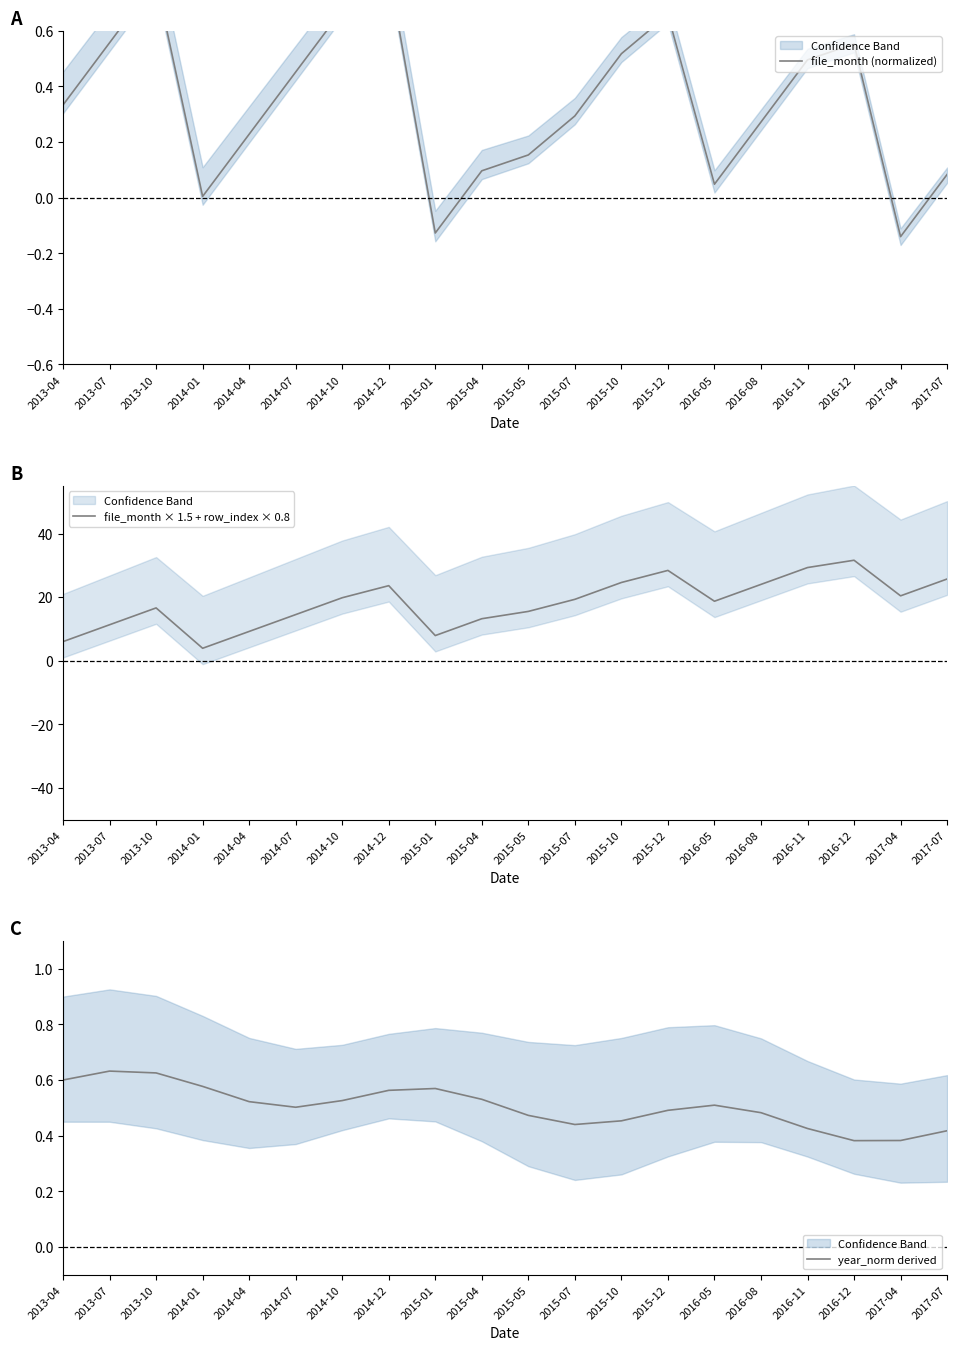

How many interior local peaks does the file_month × 1.5 + row_index × 0.8 series have?

4